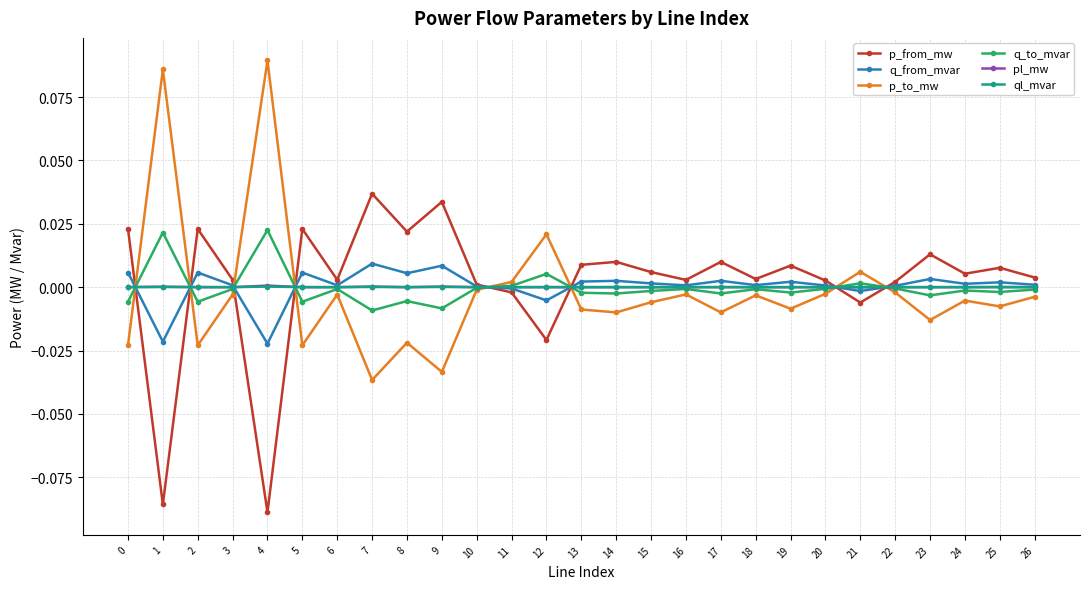

The q_from_mvar series shows 0.0 at 2. True or false?

True